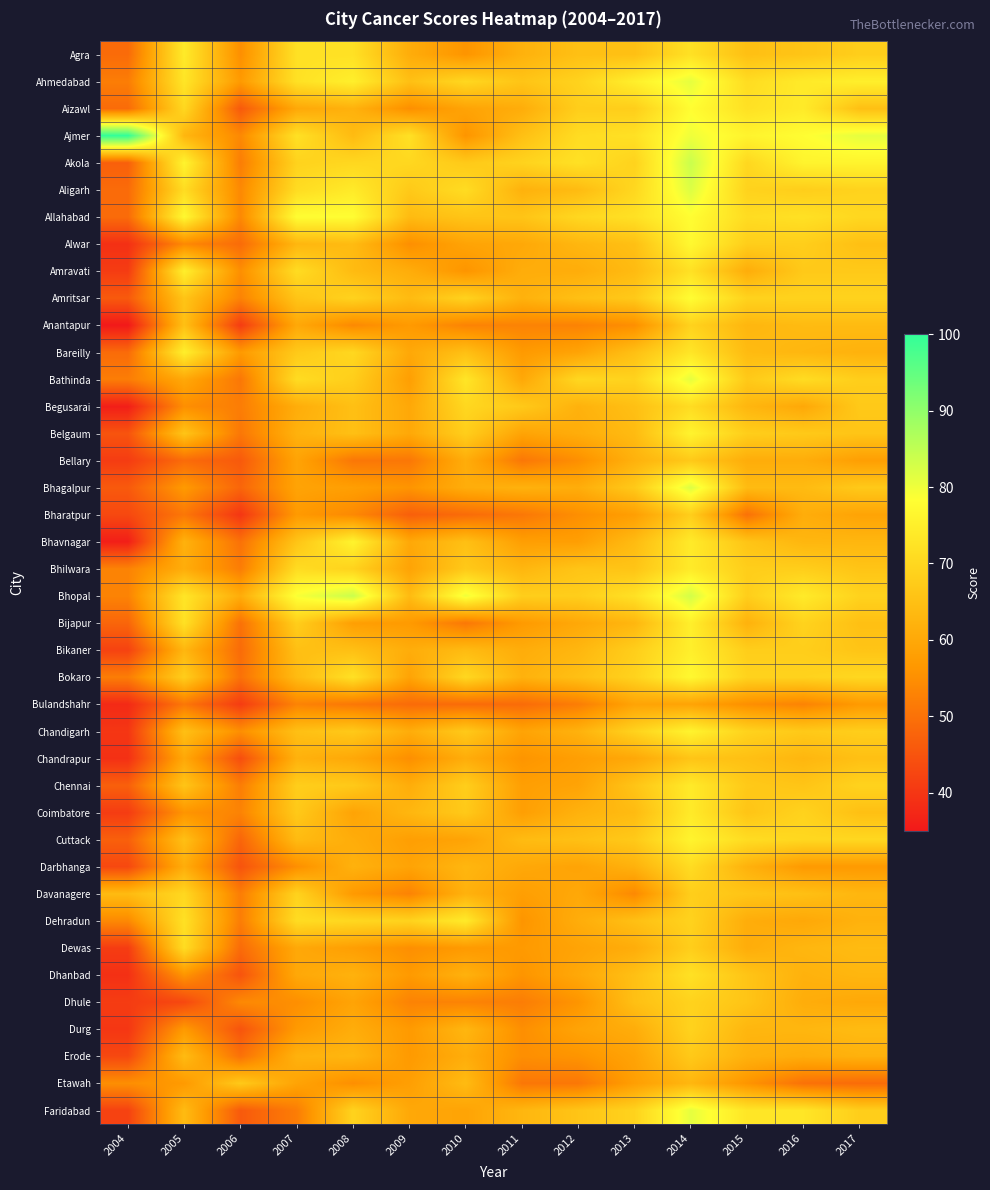

Between 2010 and 2017, which series saw the biggest shift?

Ajmer